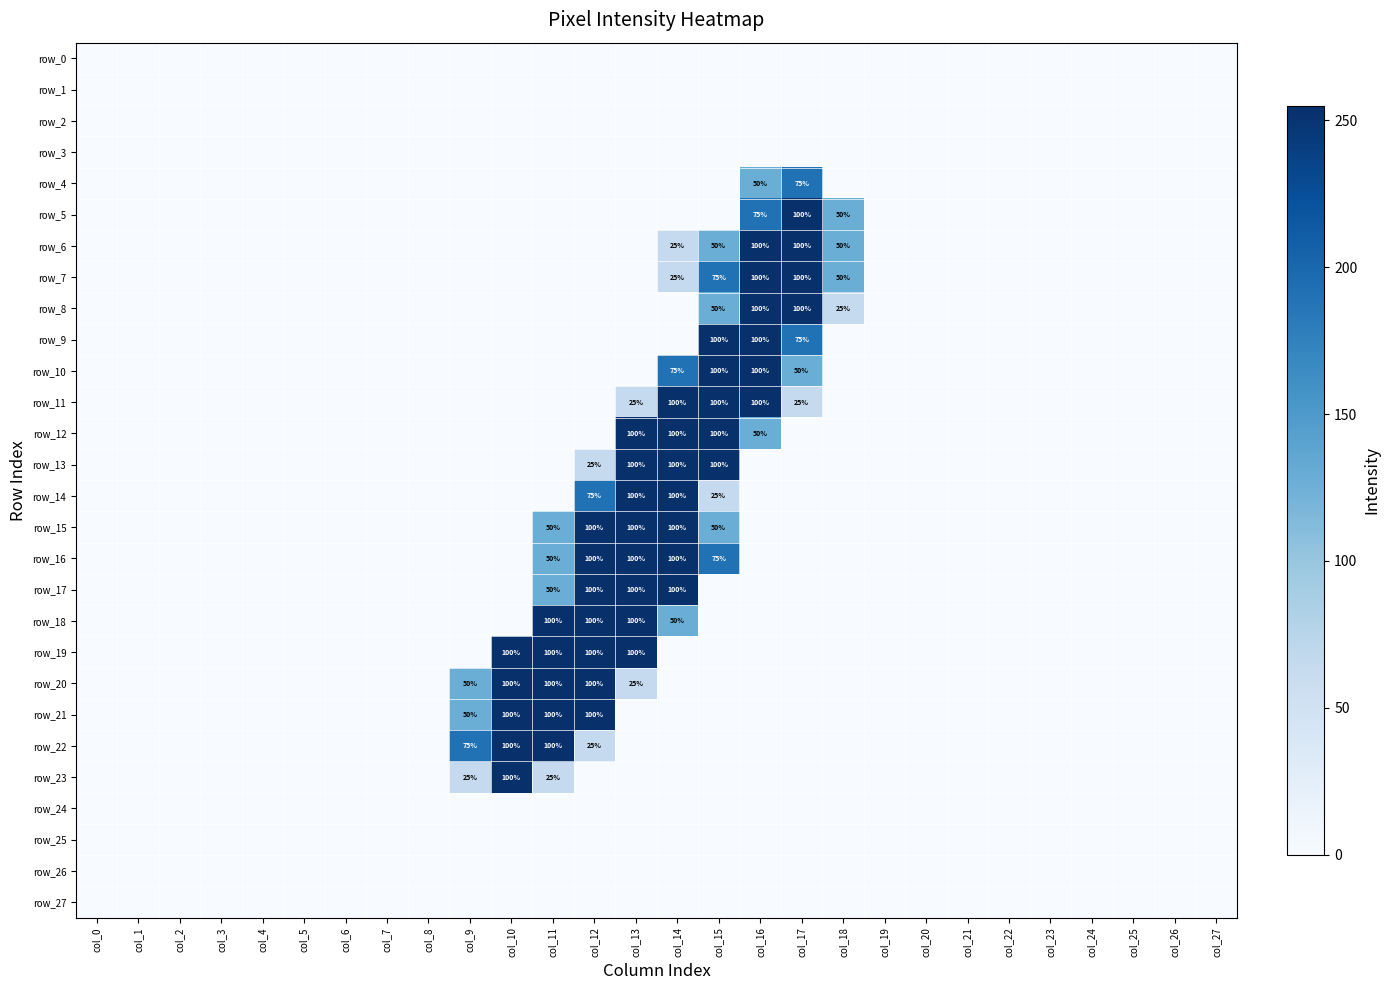

Rank the series at col_15 from highest to lowest value.

row_9, row_10, row_11, row_12, row_13, row_7, row_16, row_6, row_8, row_15, row_14, row_0, row_1, row_2, row_3, row_4, row_5, row_17, row_18, row_19, row_20, row_21, row_22, row_23, row_24, row_25, row_26, row_27